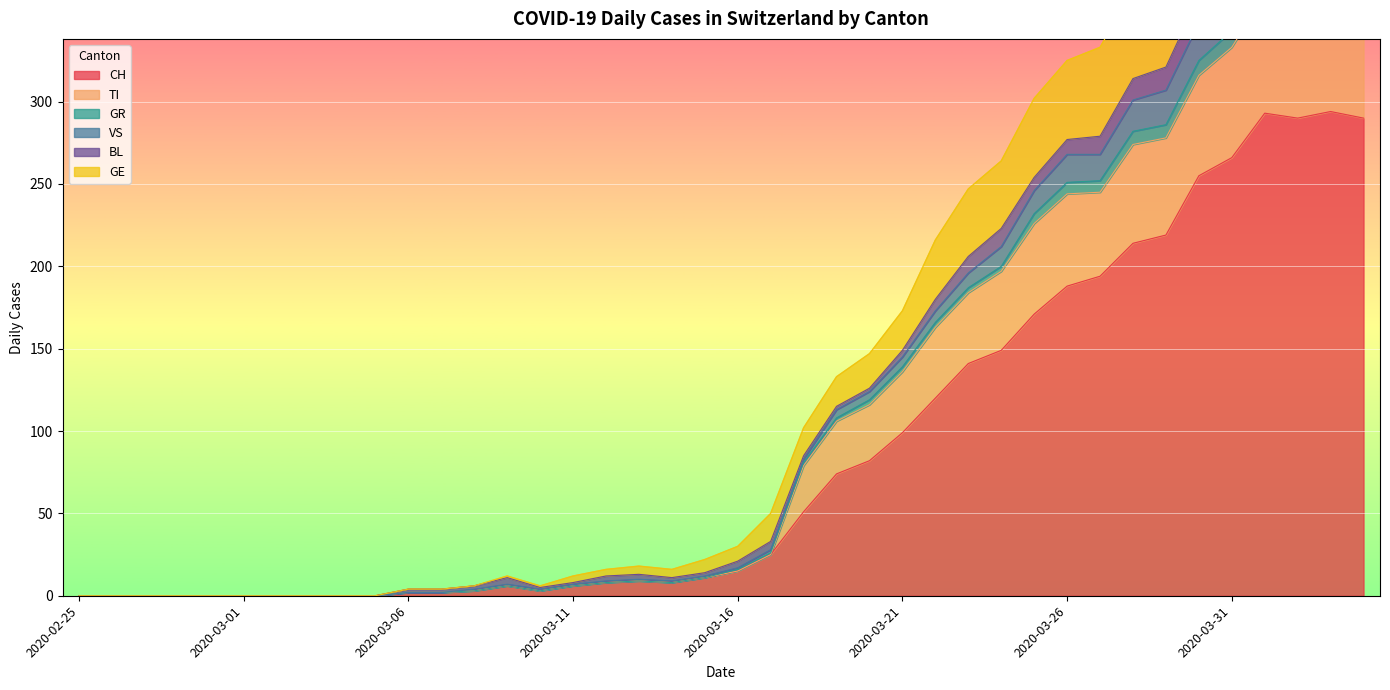

At which category is the sum across all series the highest?

2020-04-01